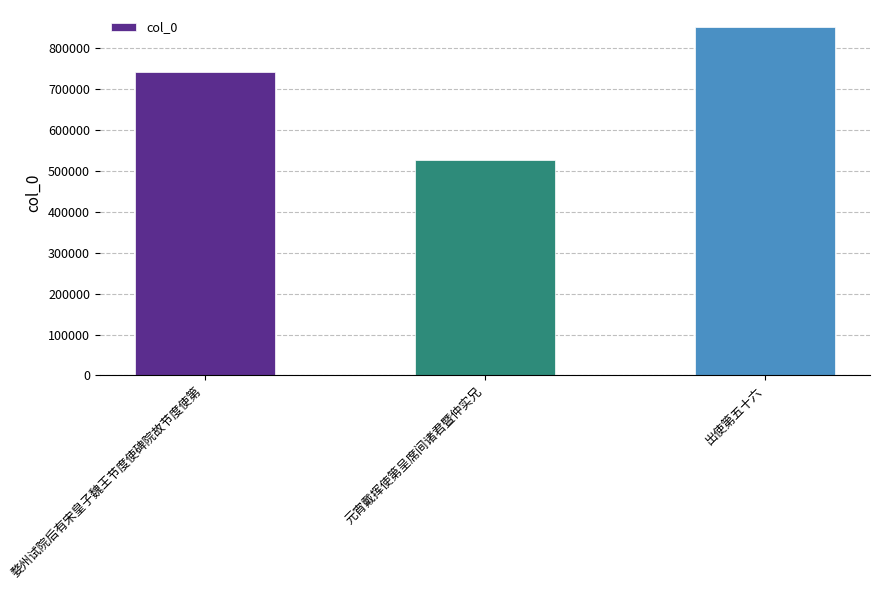

Reading left to right, list all the values displayed in this chart.

740984	527190	850864